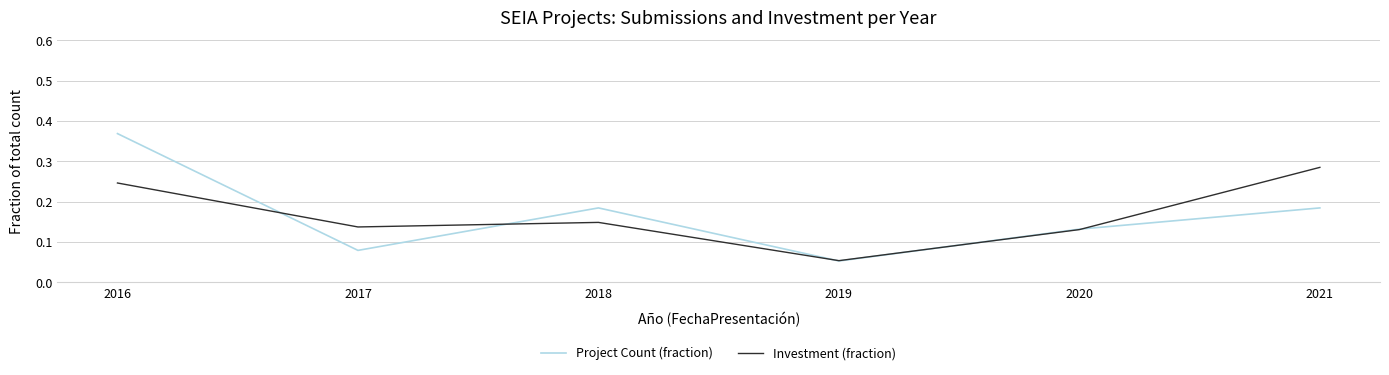

At how many categories does at least one series exceed 0?

6